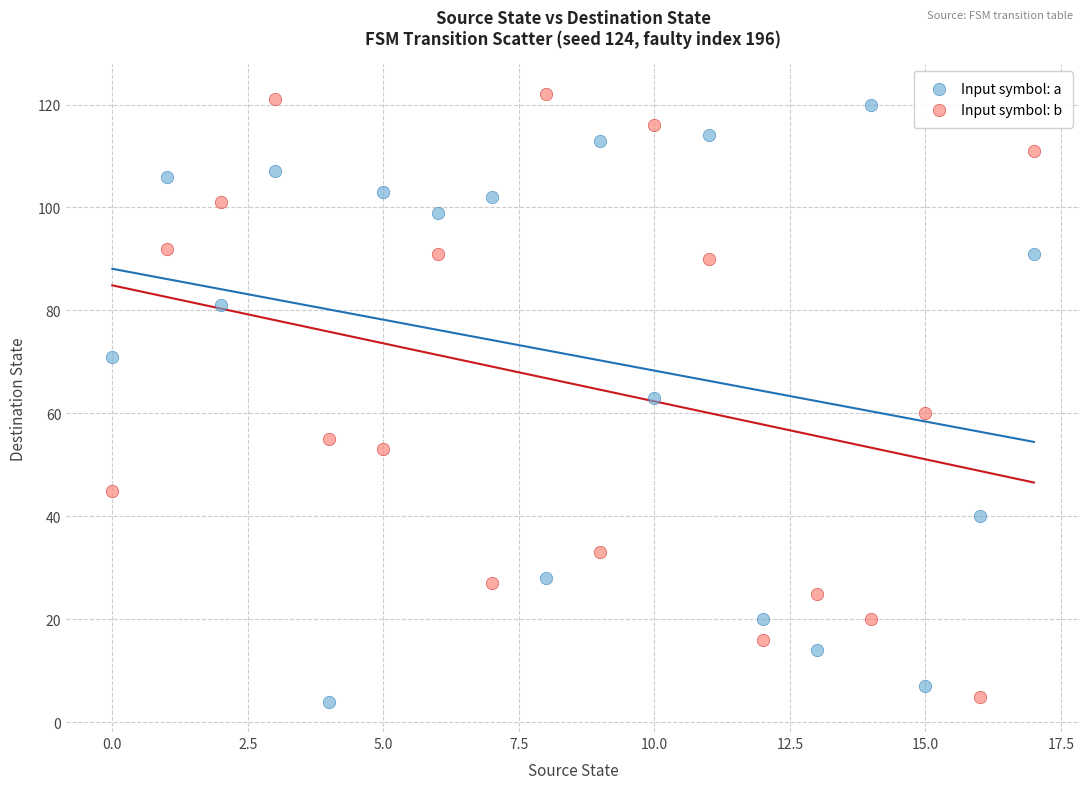

What are all the series names shown in the legend?

Input symbol: a, Input symbol: b